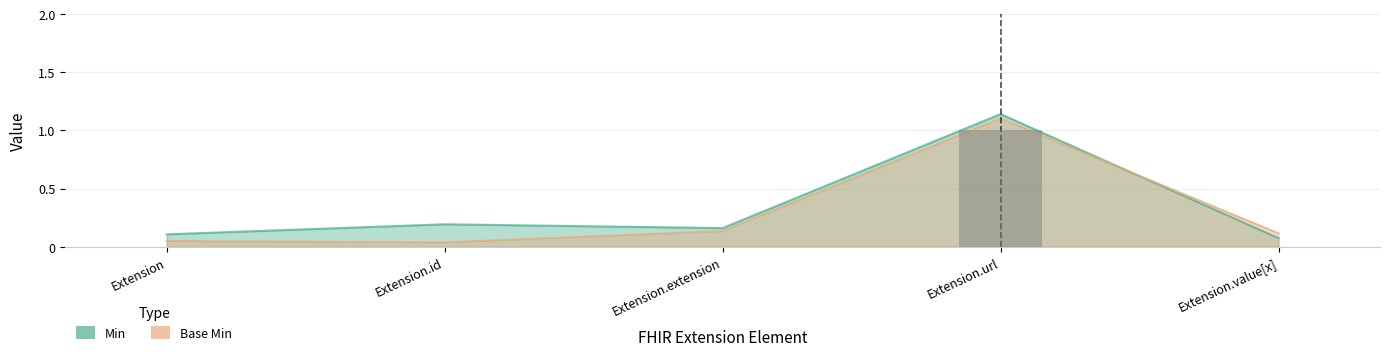

What are all the series names shown in the legend?

Min, Base Min